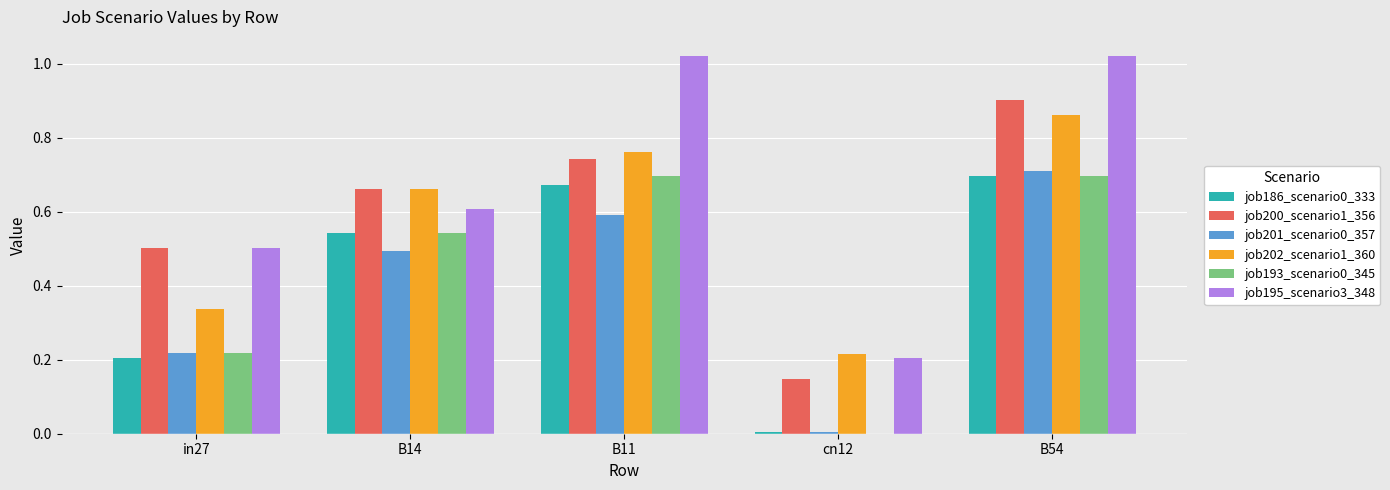

What is the sum of all job195_scenario3_348 values?

3.4